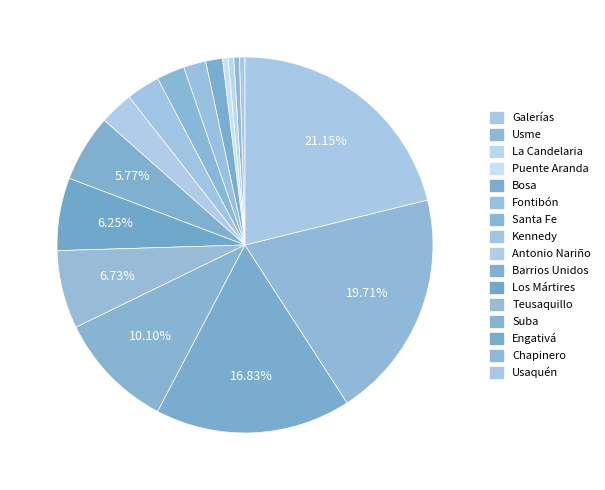

How many segments does this pie chart have?

16